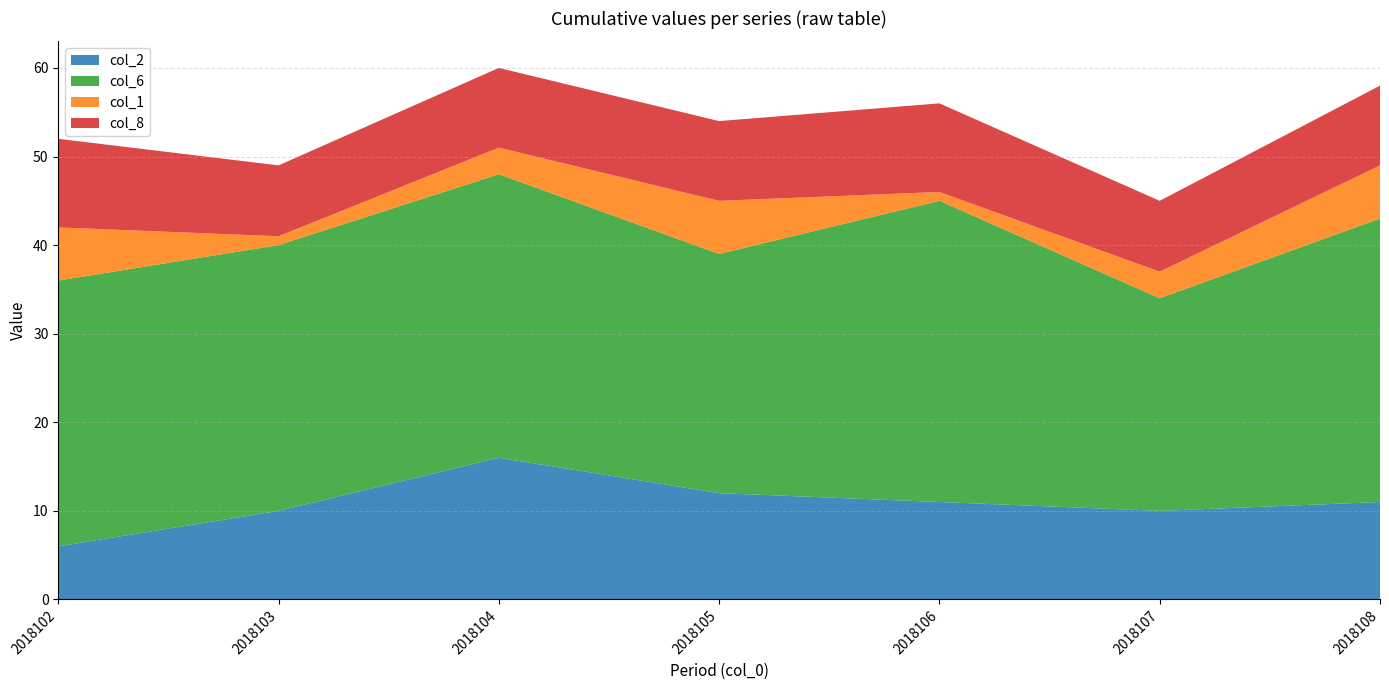

At which label is col_1 closest to 3?

2018104